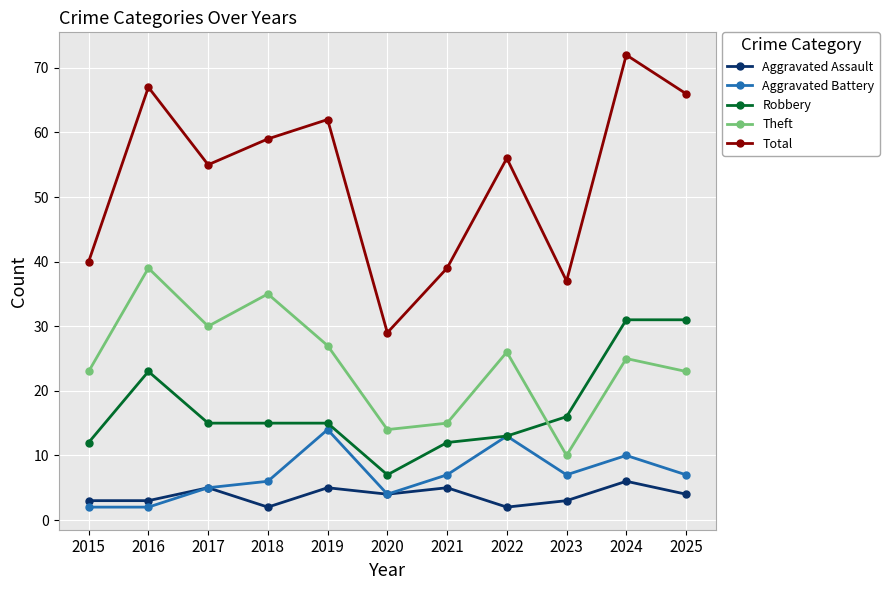

Where is the first local maximum for Aggravated Assault?

2017